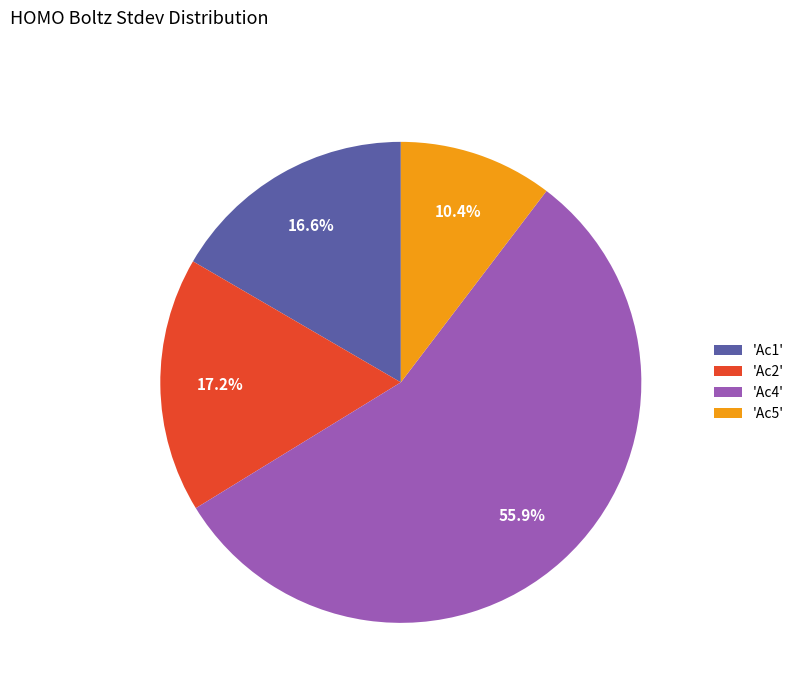

Approximately how many times larger is the value at 'Ac1' compared to 'Ac2'?

1.0